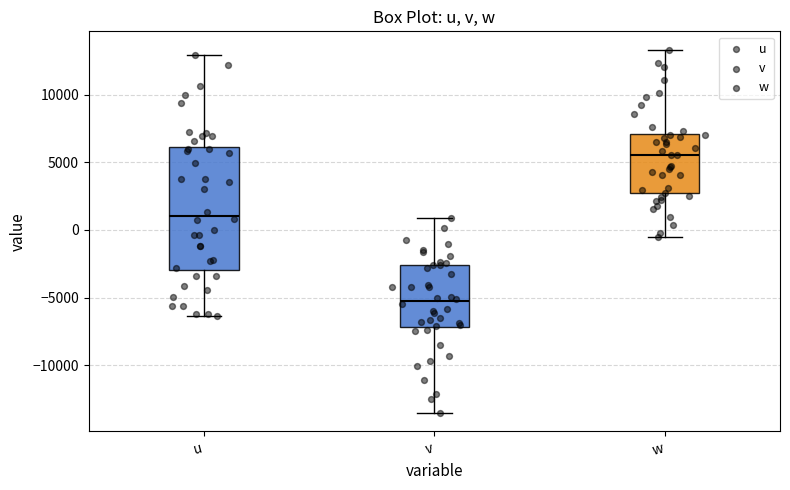

Reading left to right, transcribe this box plot: for each box, give where its median line is, the range the box spans, and where its two whiskers end, as read against the y-axis. The values are not printed on the chart, so give them approximately, as read against the axis.

u: median 1000, box -3000 to 6000, whiskers -6500 to 13000
v: median -5500, box -7000 to -2500, whiskers -13500 to 1000
w: median 5500, box 2500 to 7000, whiskers -500 to 13500